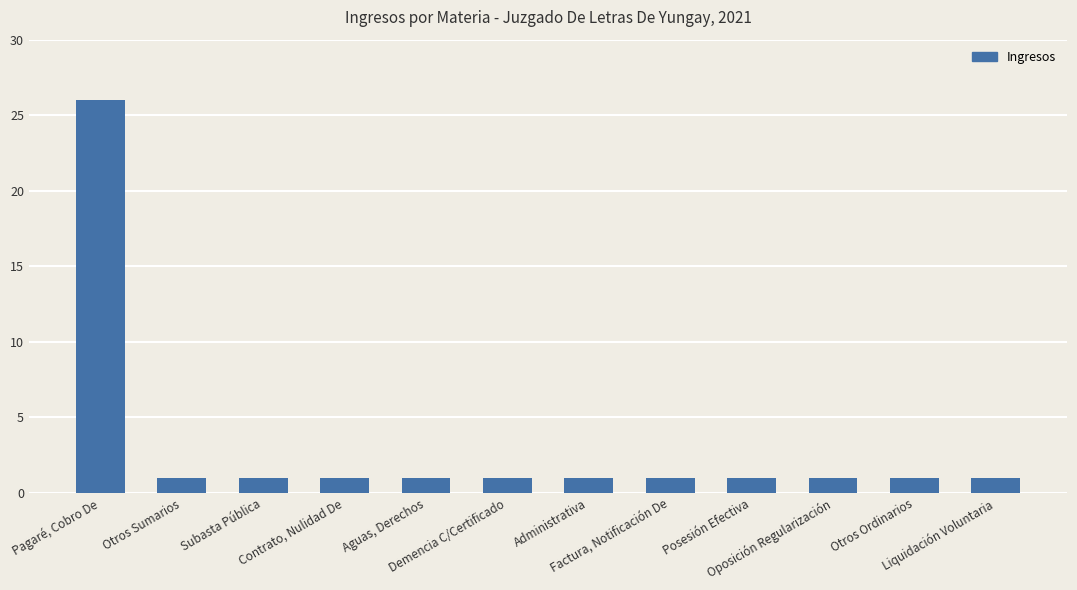

What is the label of the 1st bar from the right?

Liquidación Voluntaria